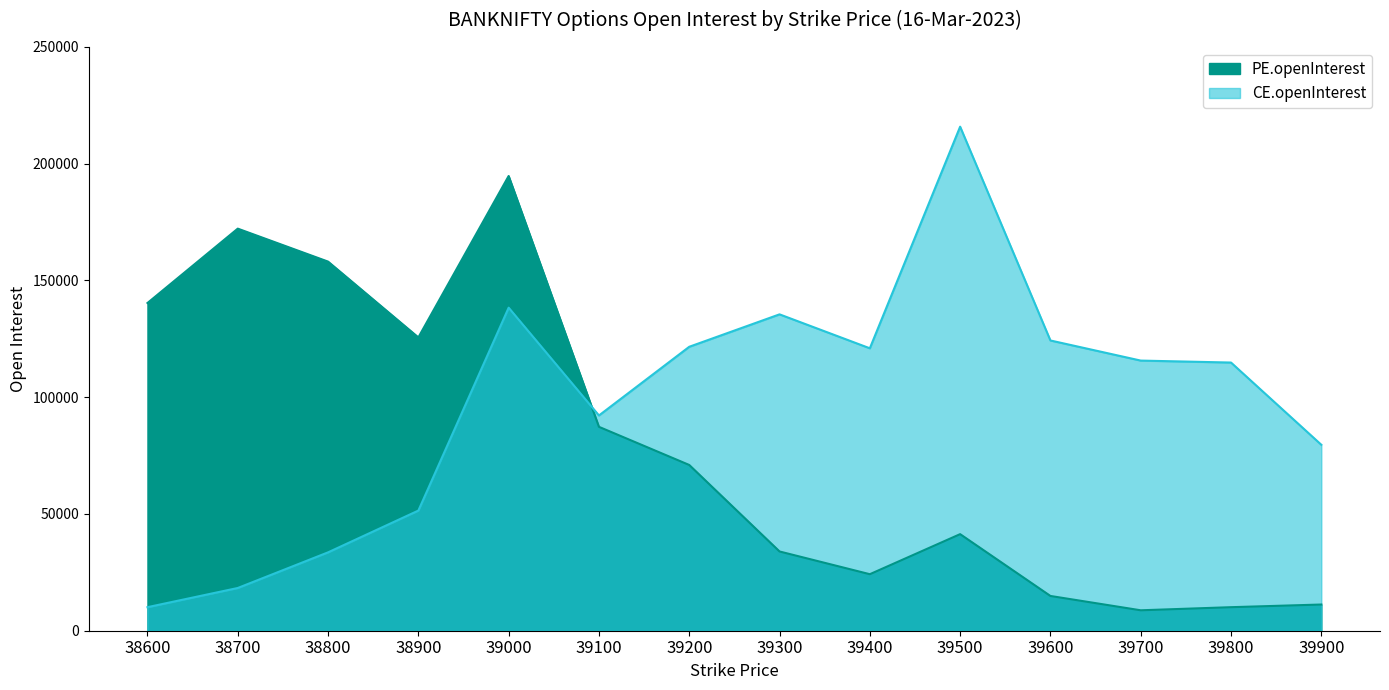

What is the difference between the CE.openInterest values at 39700 and 38700?

97391